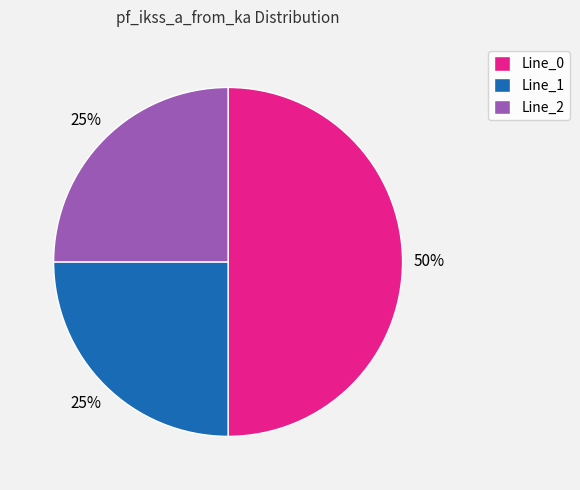

True or false: Line_0 accounts for 50% of the total.

True